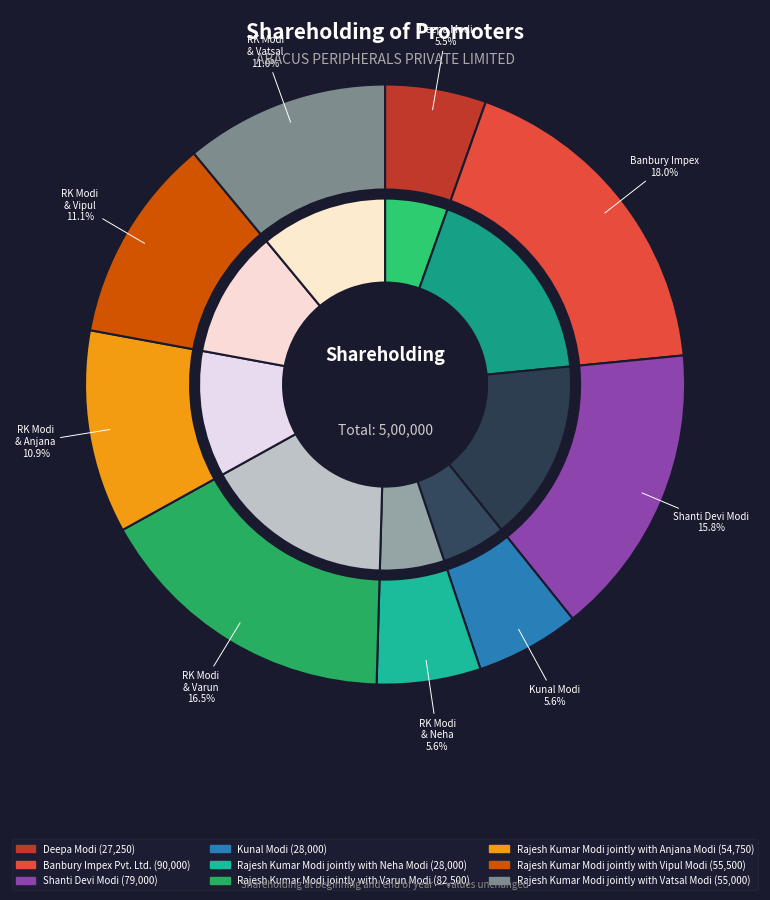

To the nearest percent, what is the difference between the largest and smallest slice percentages?

13%